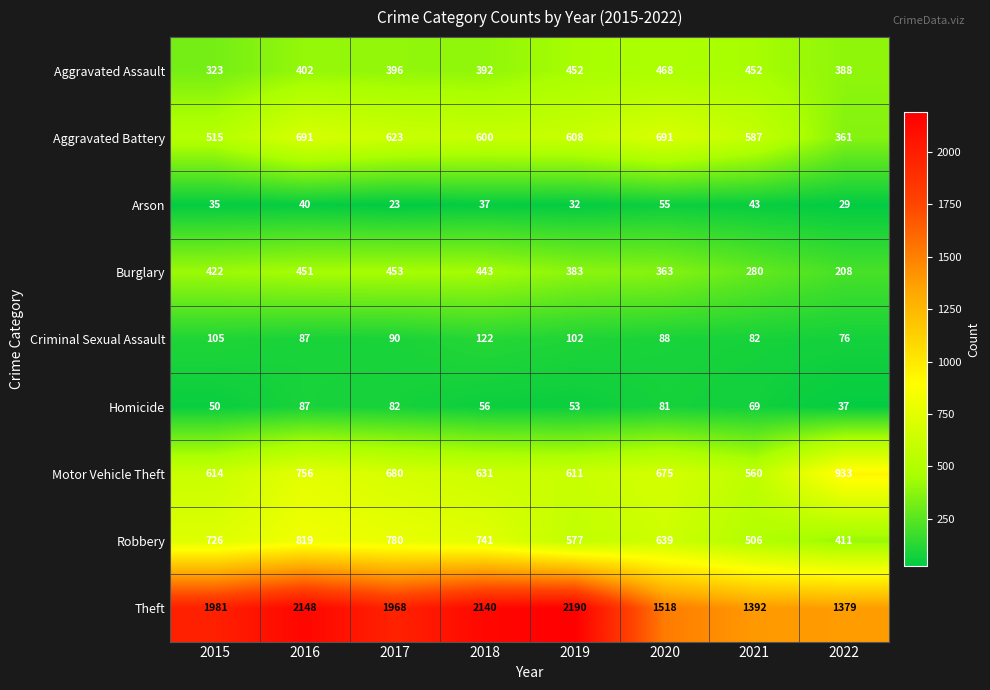

Between 2019 and 2020, which series saw the biggest shift?

Theft